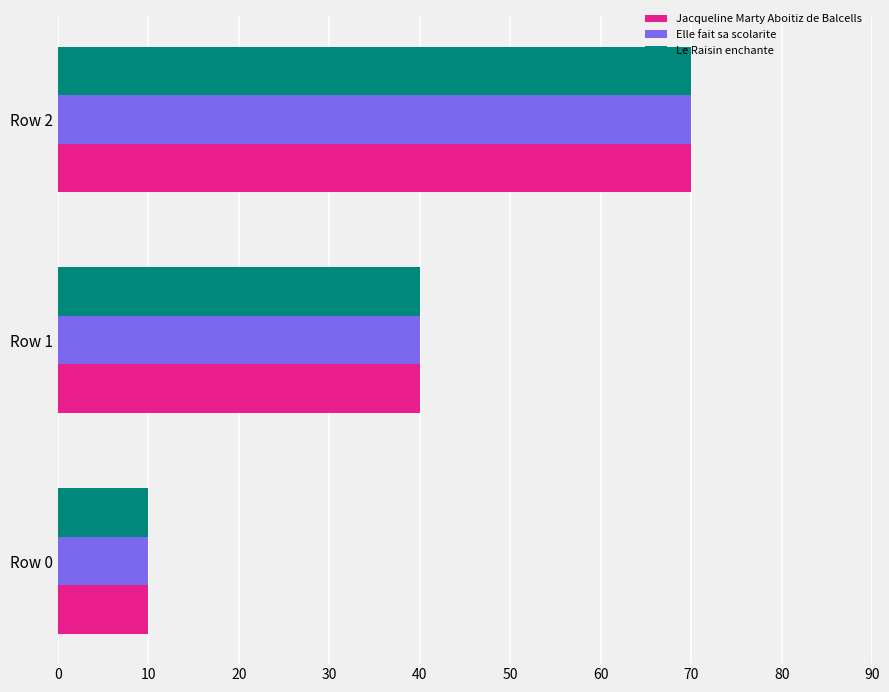

What is the sum of the Jacqueline Marty Aboitiz de Balcells values at Row 2 and Row 1?

110